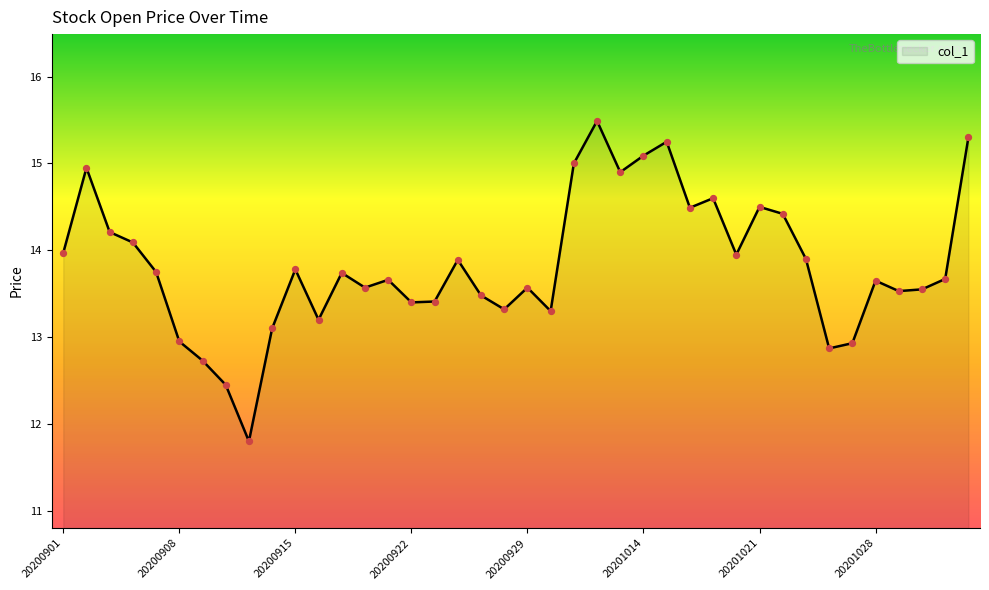

What is the difference between the maximum and minimum values?

3.7